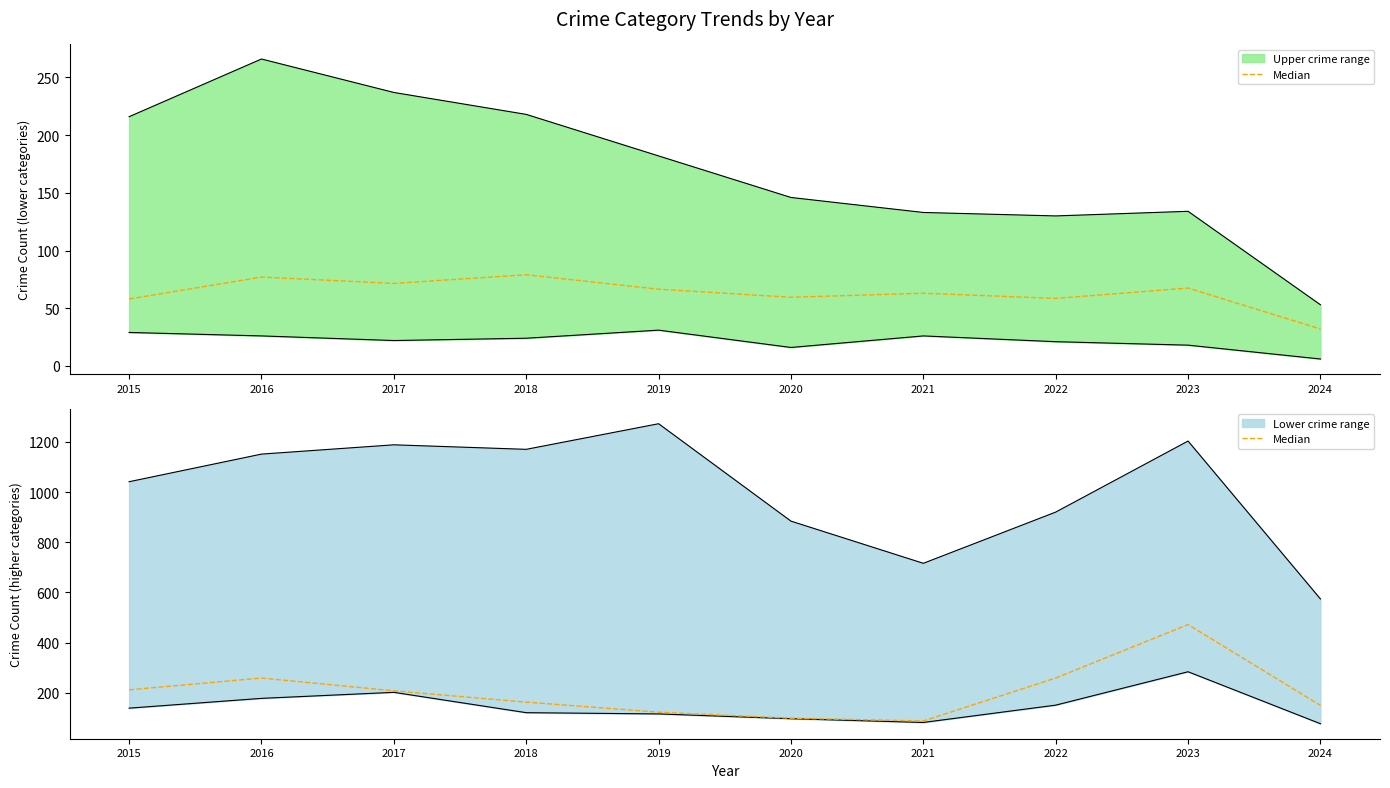

Which has a higher value, 2020 or 2016?

2016